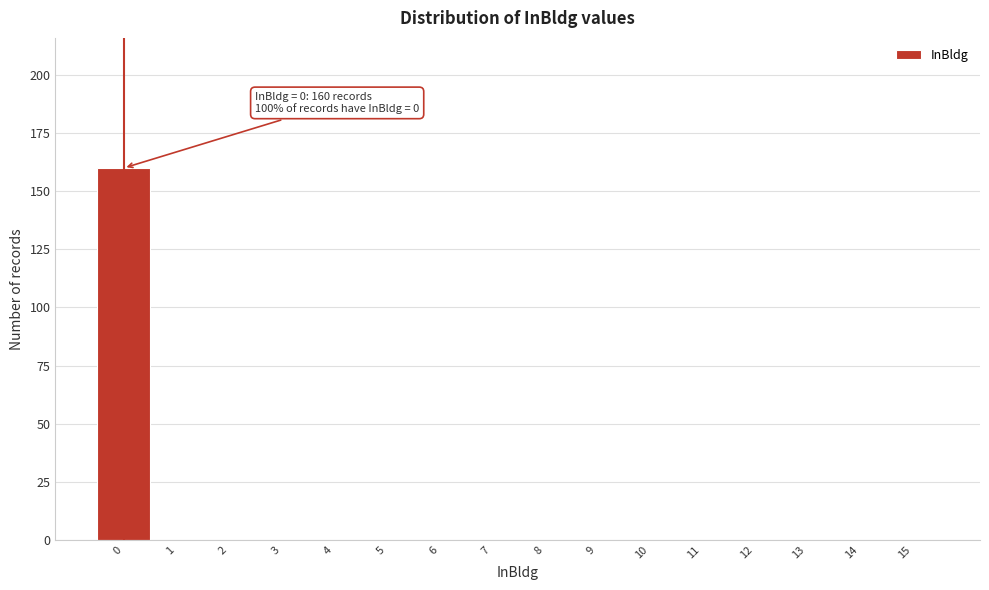

Reading right to left, transcribe all the data shown in this chart.

15=0	14=0	13=0	12=0	11=0	10=0	9=0	8=0	7=0	6=0	5=0	4=0	3=0	2=0	1=0	0=160